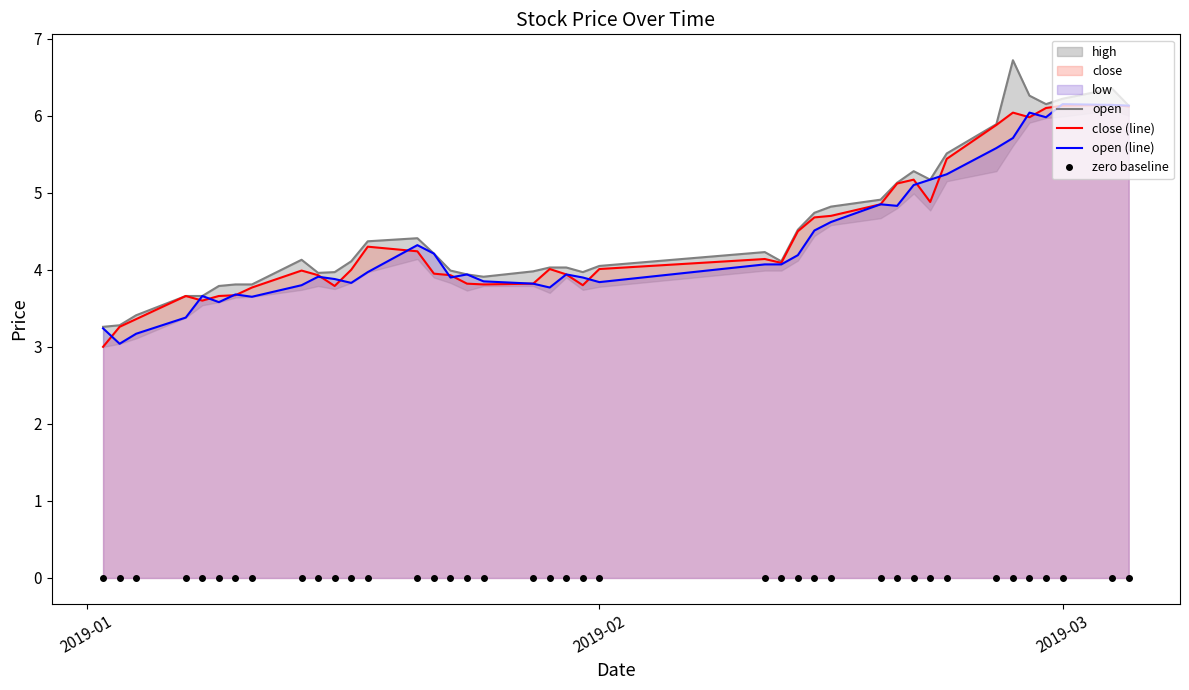

What is the minimum value for open (line)?

3.0